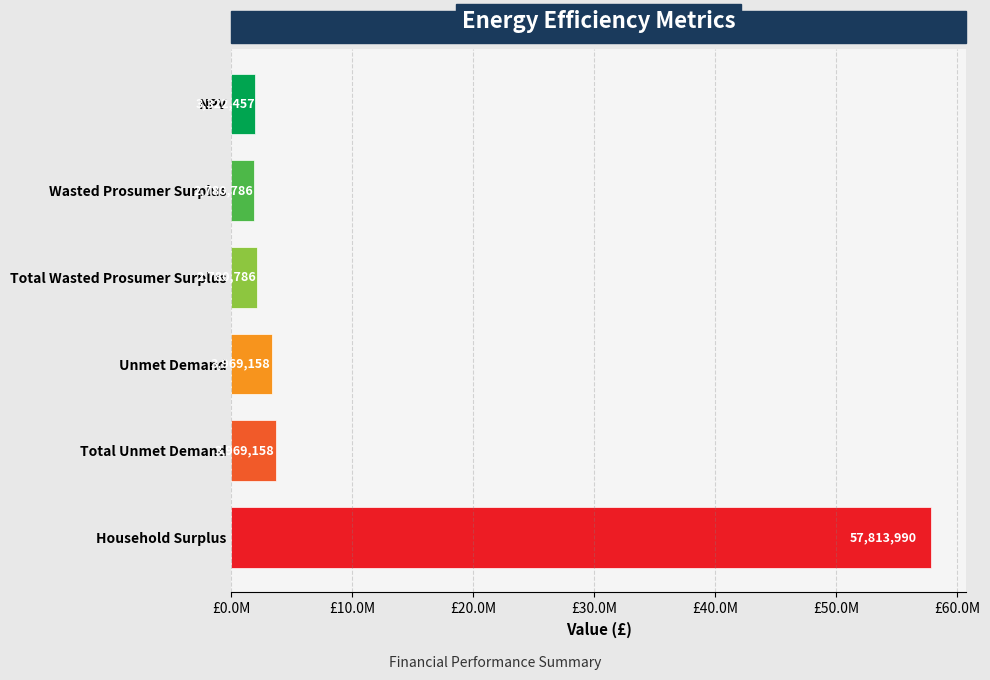

What is the value of the 3rd bar from the left?

2113397.0